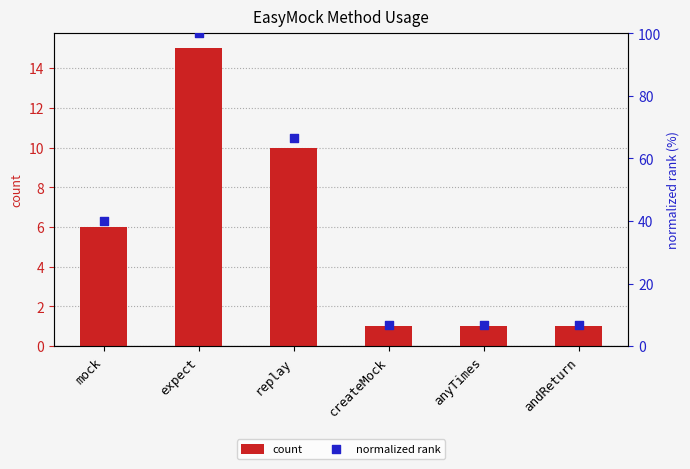

Is the value of normalized rank at replay greater than the value of count at anyTimes?

Yes